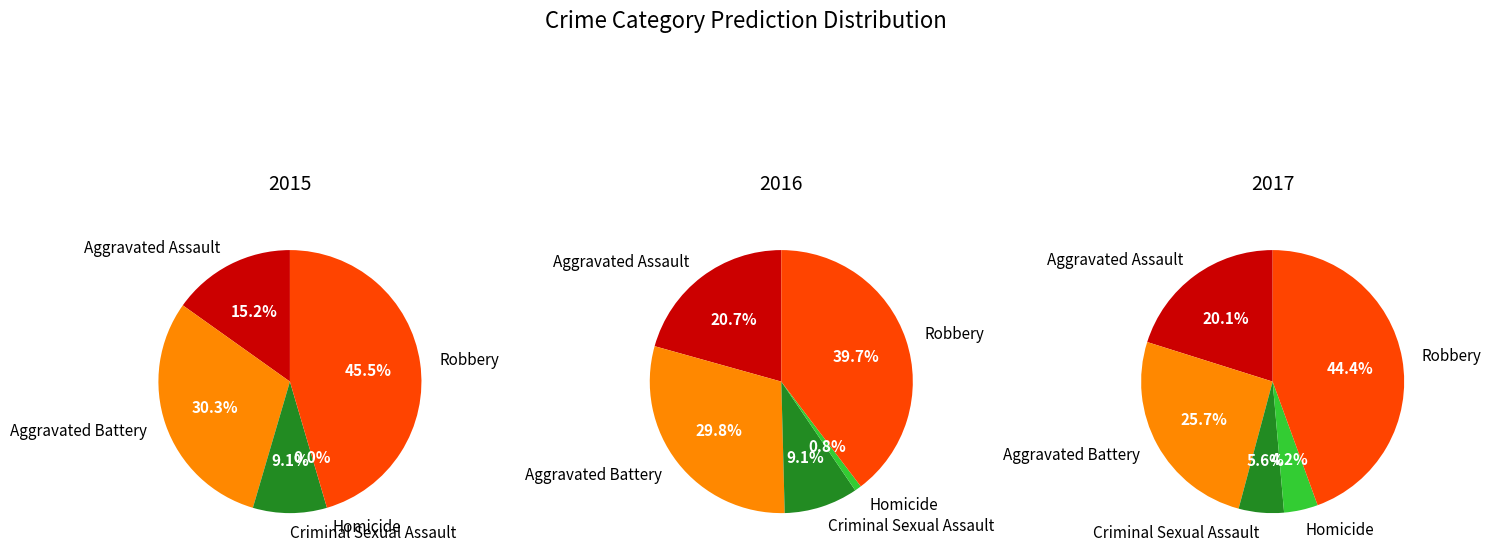

To the nearest percent, what percentage of the pie is Aggravated Battery?

26%